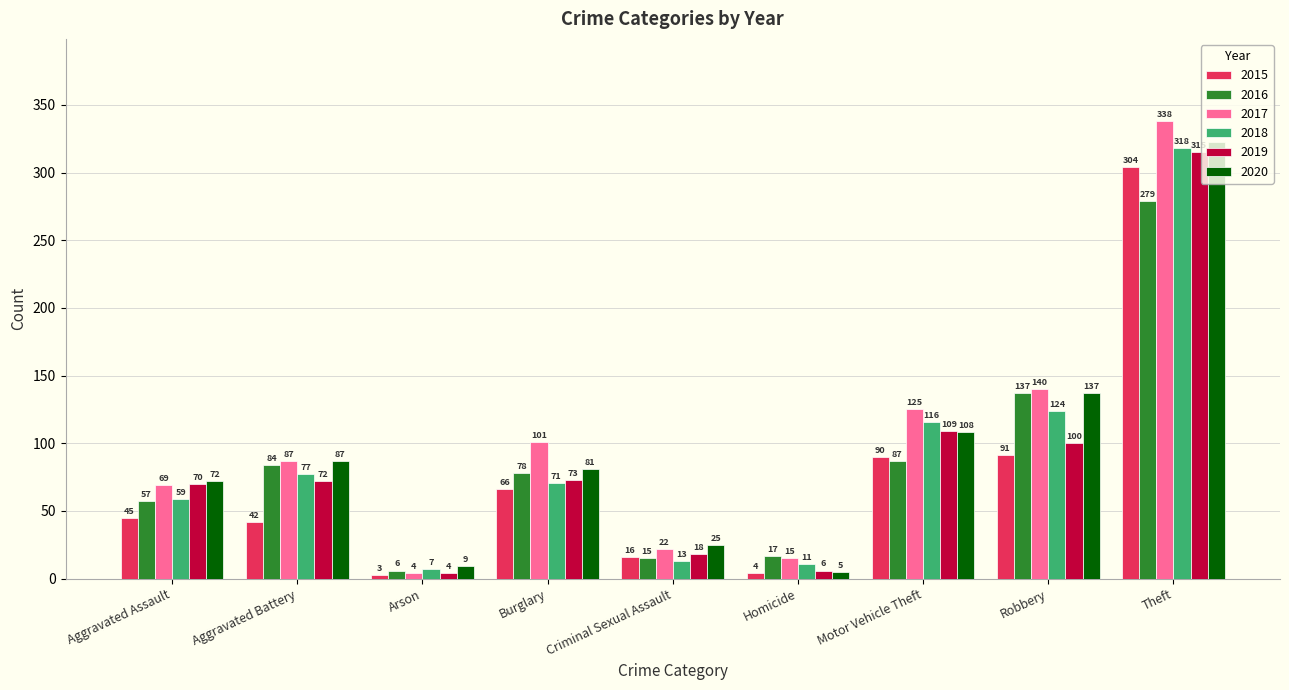

Reading right to left, transcribe all the data shown in this chart.

2015: 304	91	90	4	16	66	3	42	45
2016: 279	137	87	17	15	78	6	84	57
2017: 338	140	125	15	22	101	4	87	69
2018: 318	124	116	11	13	71	7	77	59
2019: 315	100	109	6	18	73	4	72	70
2020: 323	137	108	5	25	81	9	87	72